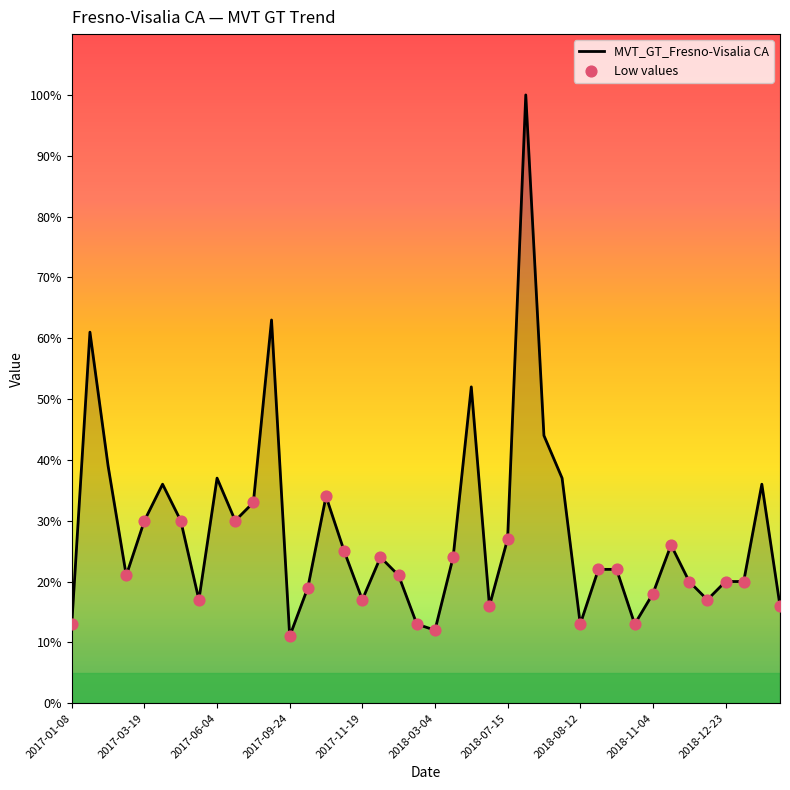

What is the maximum value shown in the chart?

100